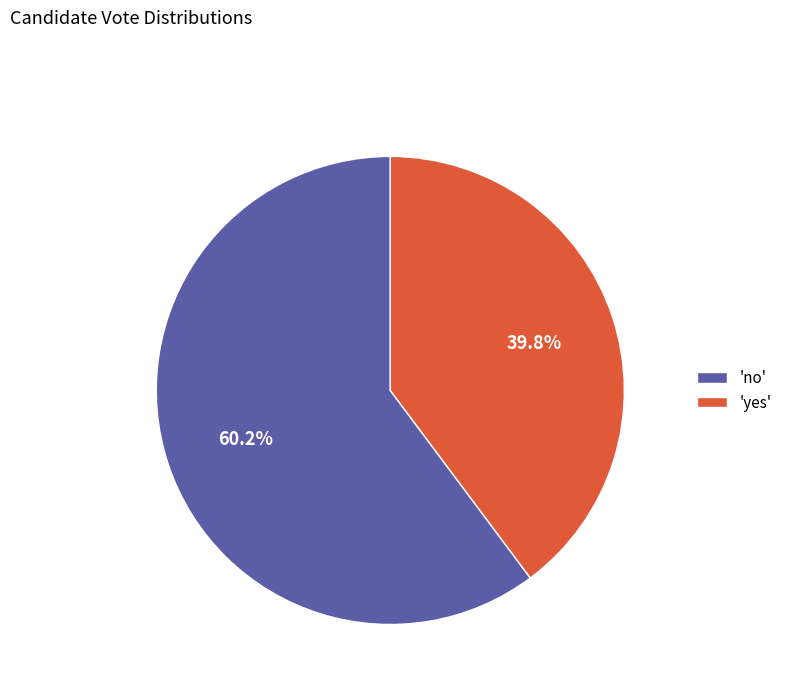

Which slice represents more than half of the pie?

'no'